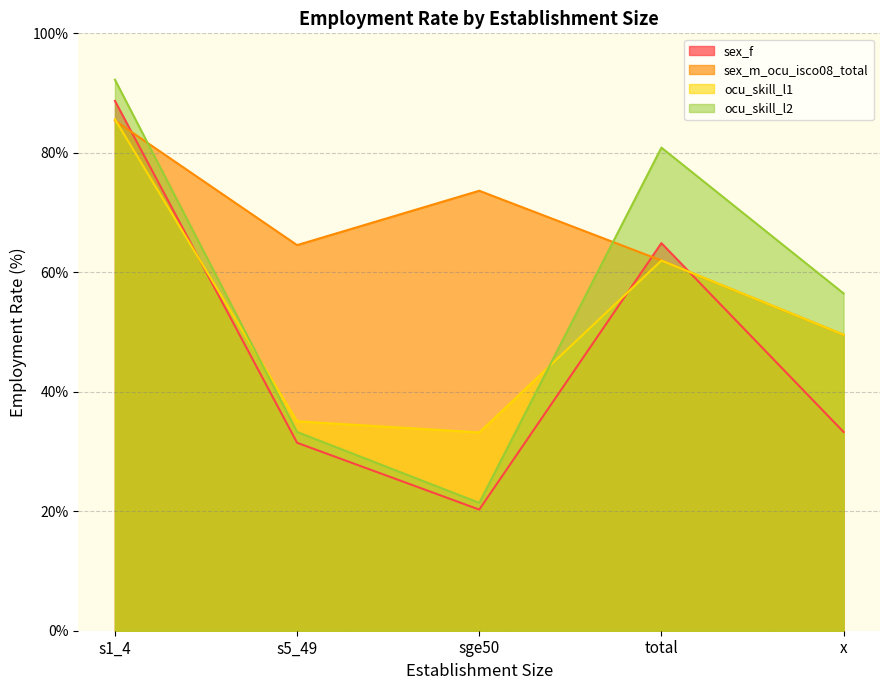

Rank the categories by ocu_skill_l2 value from lowest to highest.

sge50, s5_49, x, total, s1_4